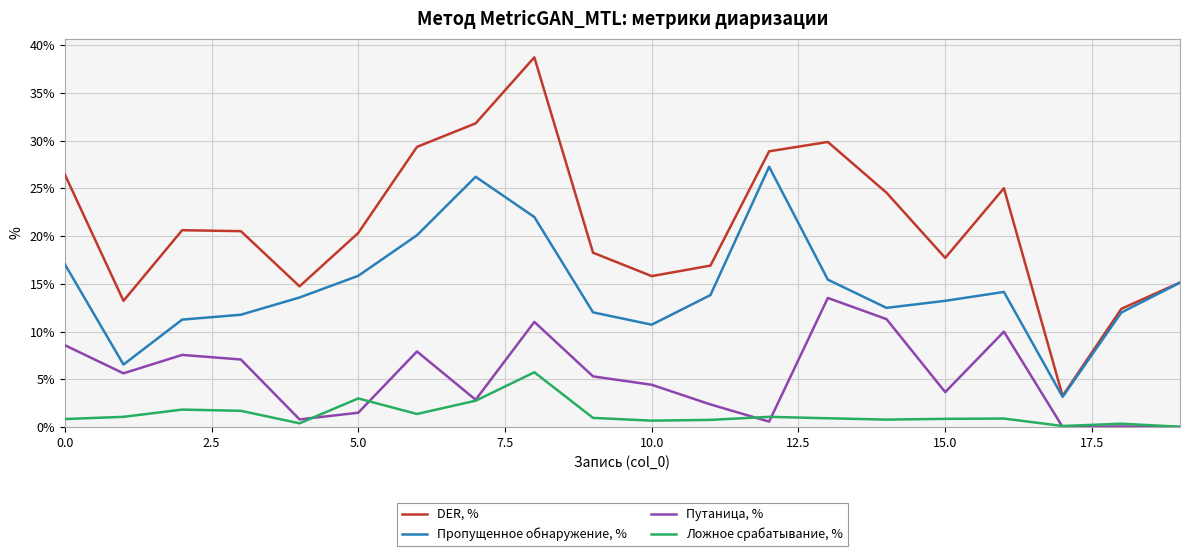

What is the greatest value displayed?

38.7